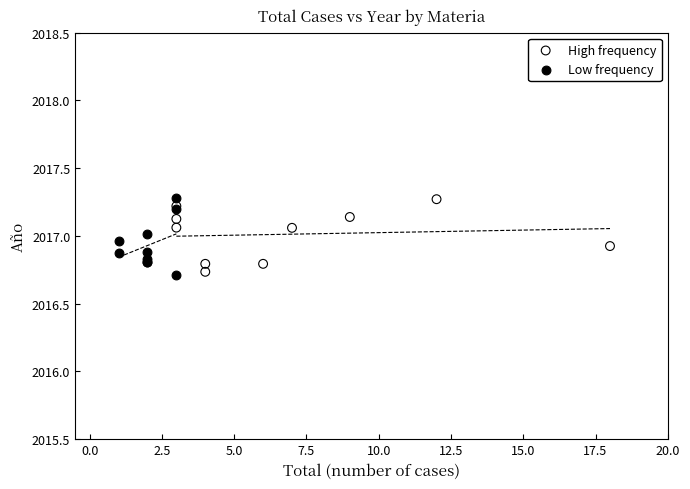

Which series has the widest spread of Y values?

Low frequency